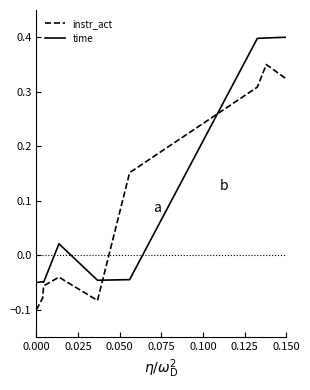

What is the difference between the second highest and second lowest values in the time series?

0.4